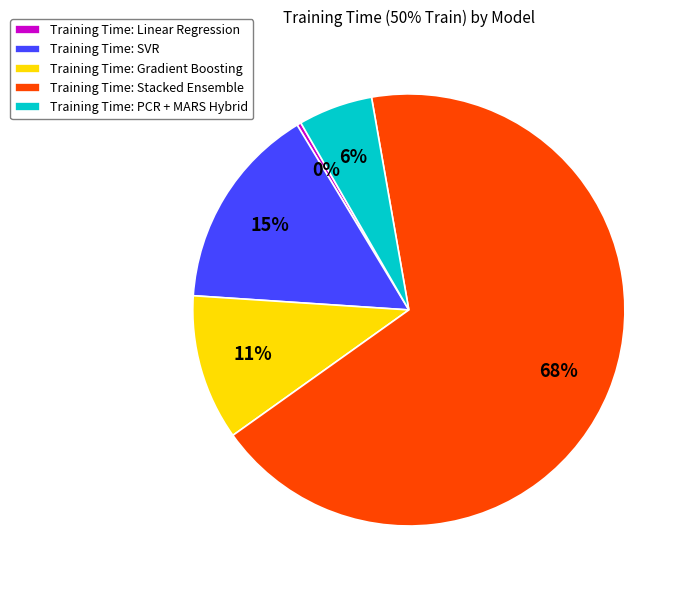

What percentage is the Training Time: SVR slice, to the nearest percent?

15%